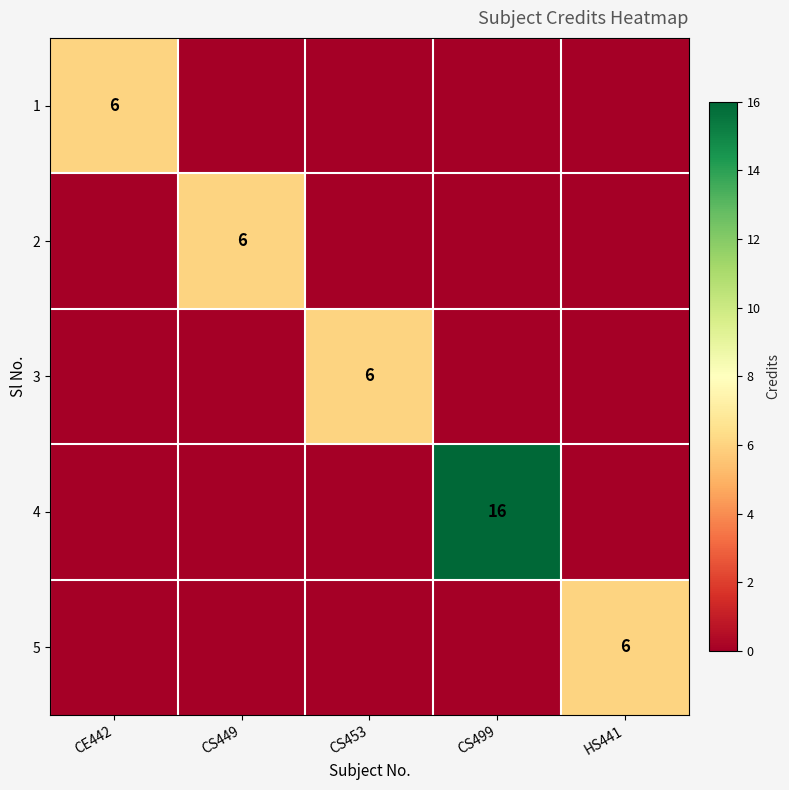

The 2 series shows 6 at CS449. True or false?

True